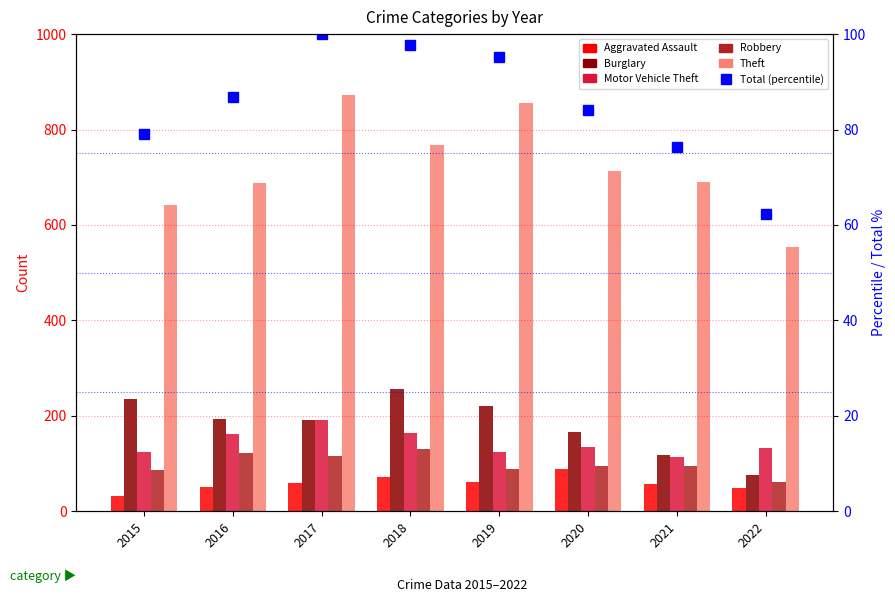

True or false: Motor Vehicle Theft has a value of 134.0 at 2020.

True